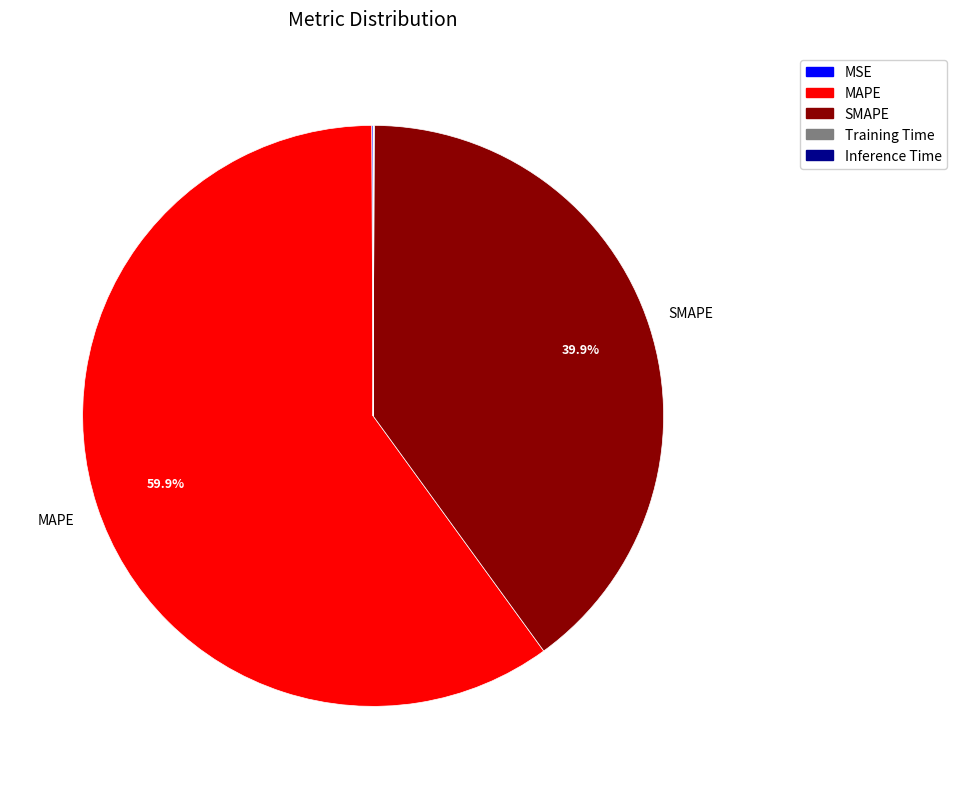

What is the ratio of the value at MAPE to the value at SMAPE?

1.5